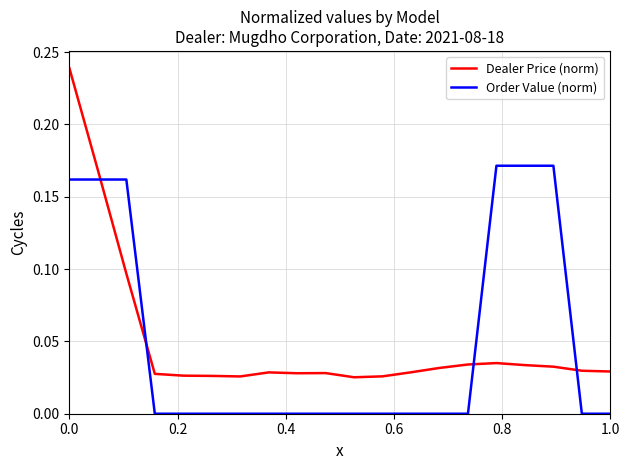

Count the number of categories in the chart.

20